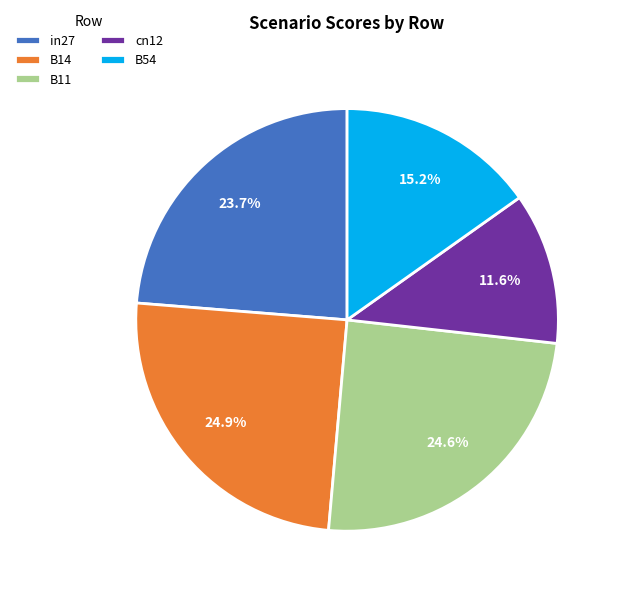

Does B11 represent more than half of the total?

No